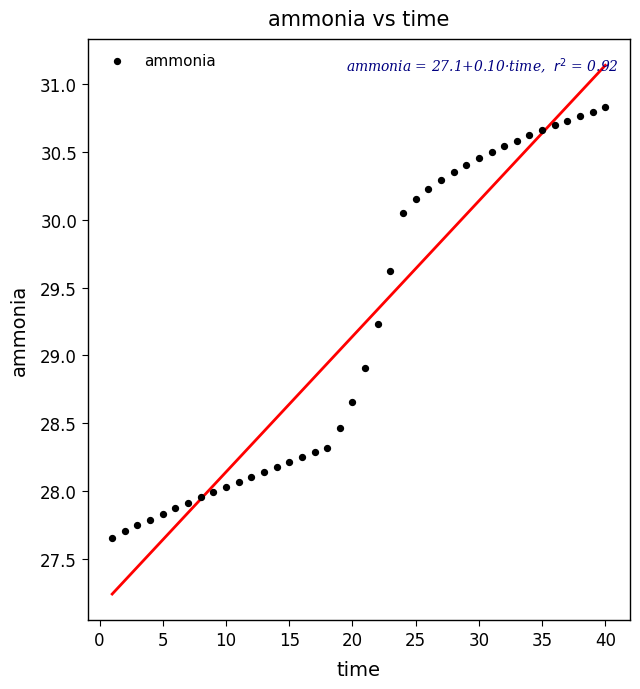

What Y value in the scatter plot is closest to 29?

28.9